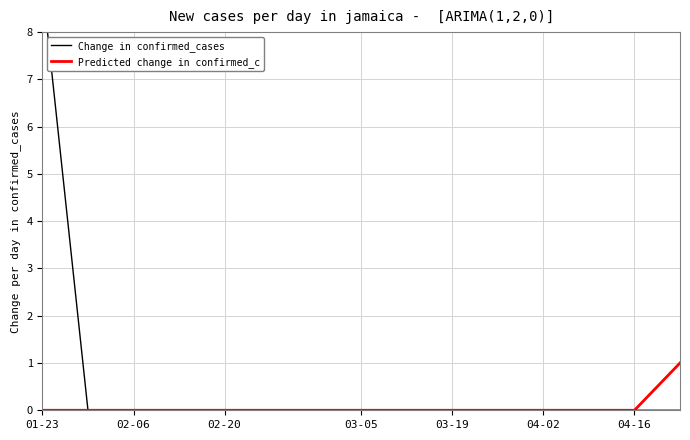

What are all the series names shown in the legend?

Change in confirmed_cases, Predicted change in confirmed_c